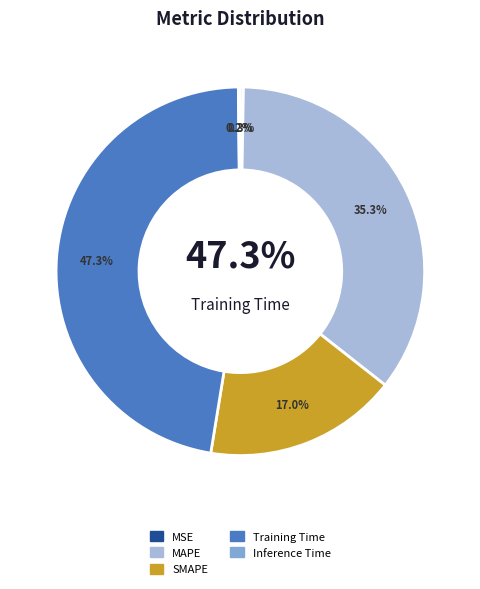

Approximately how many times larger is the value at Training Time compared to SMAPE?

2.8